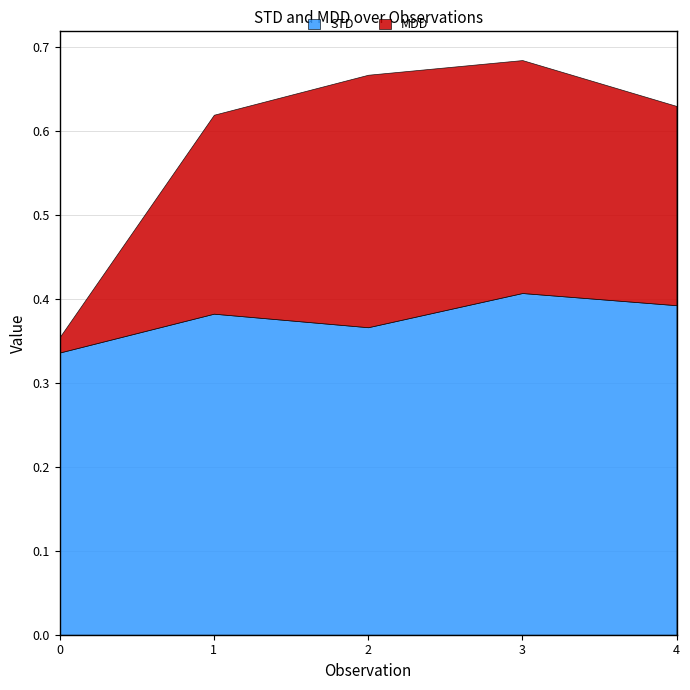

What is the sum of all STD values?

1.9